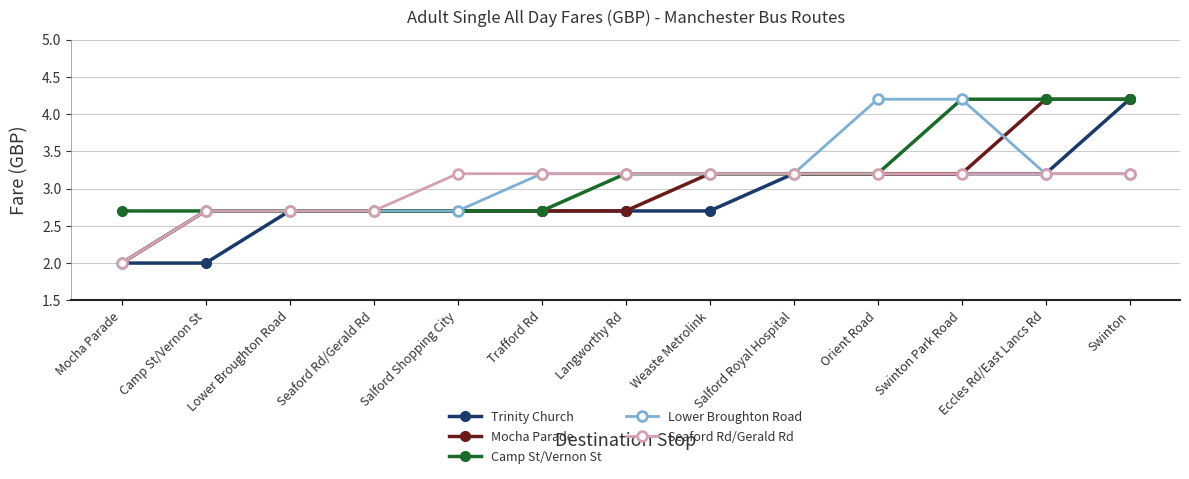

What is the sum of the Trinity Church values at Swinton Park Road and Eccles Rd/East Lancs Rd?

6.4